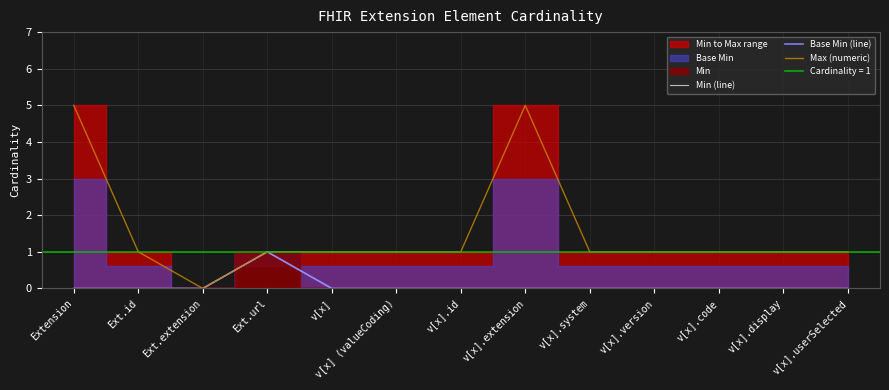

List the labels in order of Min (line) value, largest first.

Ext.url, Extension, Ext.id, Ext.extension, v[x], v[x] (valueCoding), v[x].id, v[x].extension, v[x].system, v[x].version, v[x].code, v[x].display, v[x].userSelected